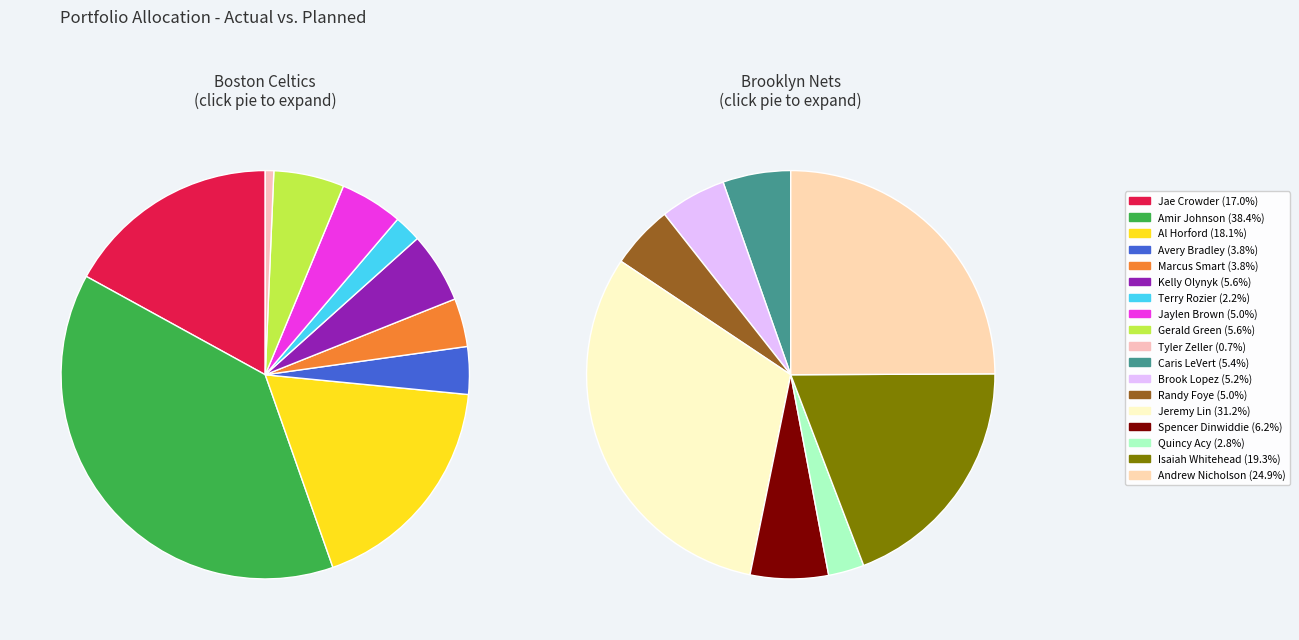

Is Andrew Nicholson the majority of the pie?

No